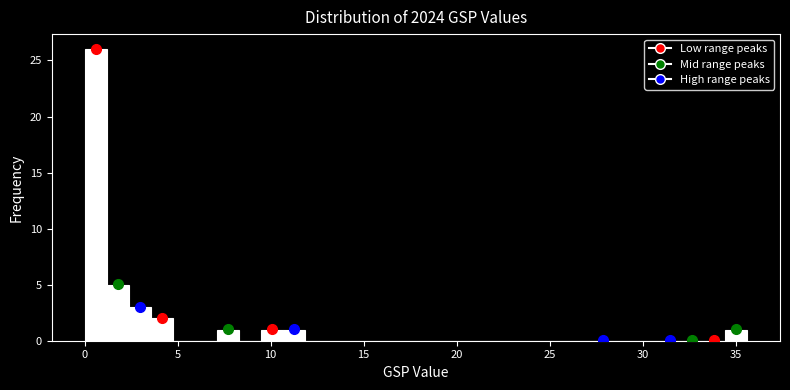

Read against the x-axis, roughly where is the centre of the tallest bar?

0.5